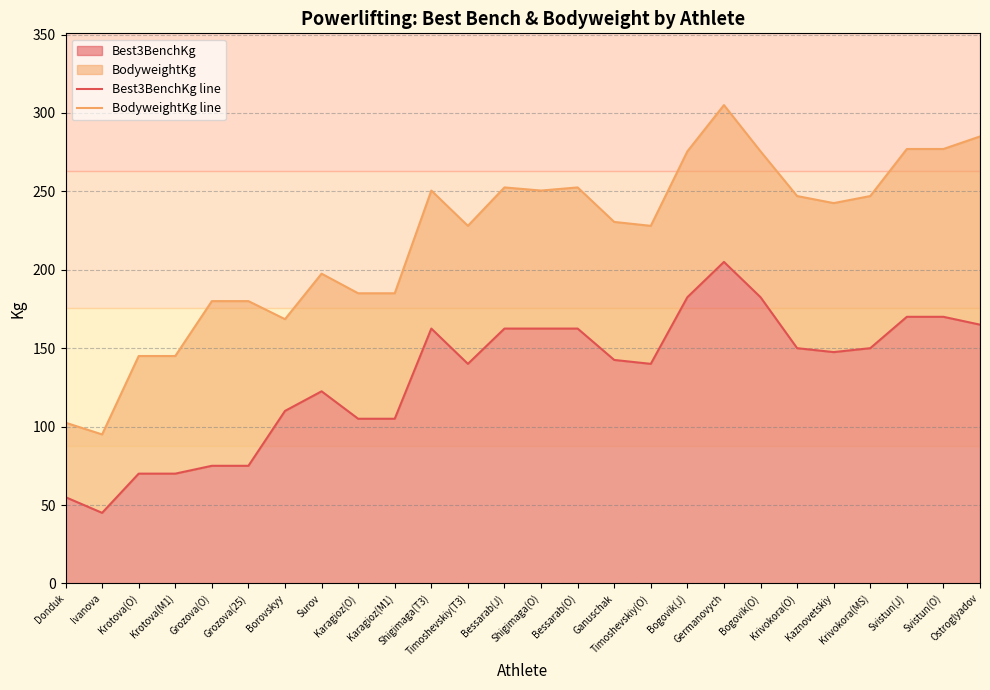

True or false: Best3BenchKg line and BodyweightKg line intersect in this chart.

False